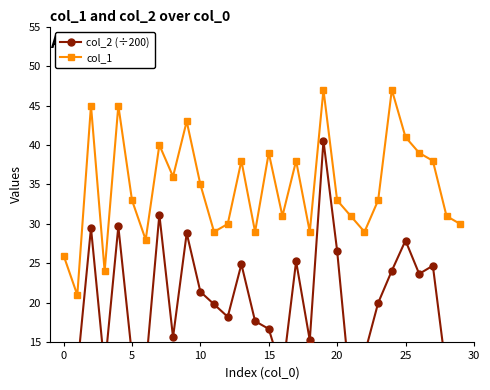

Count the number of data series in this chart.

2